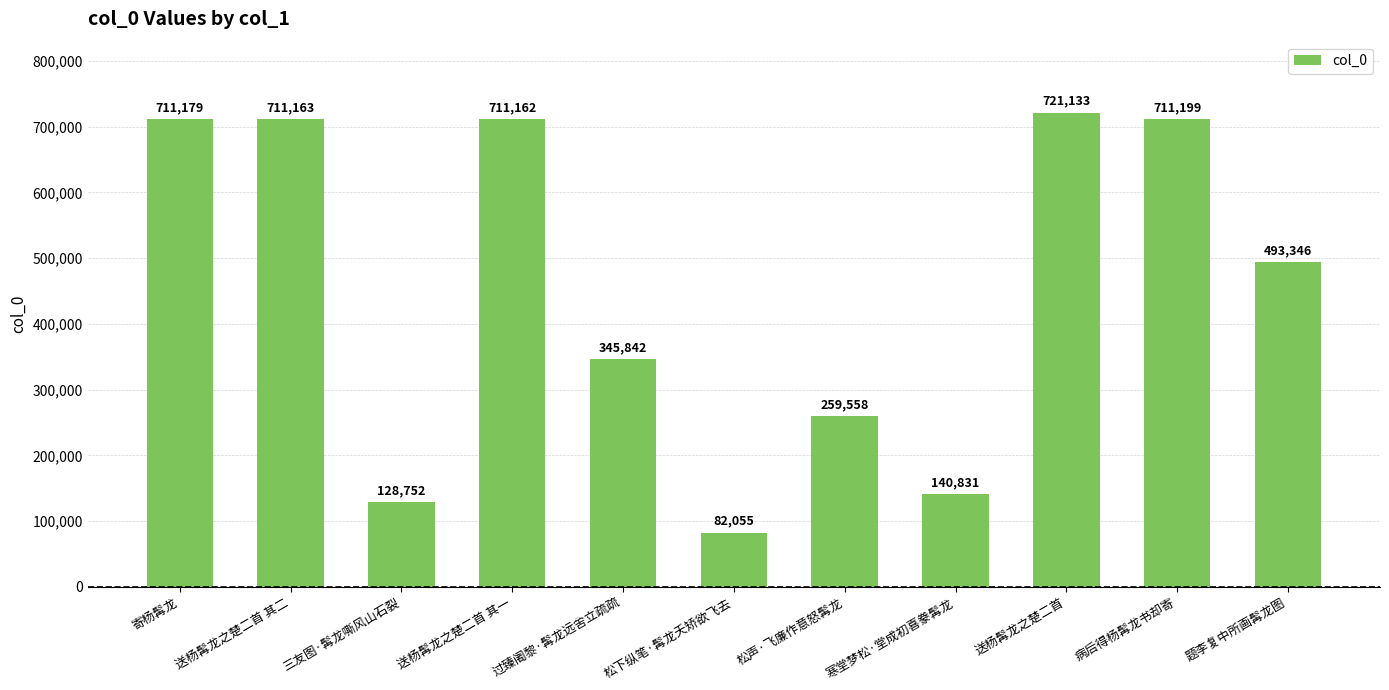

What is the difference between the maximum and second lowest values?

592381